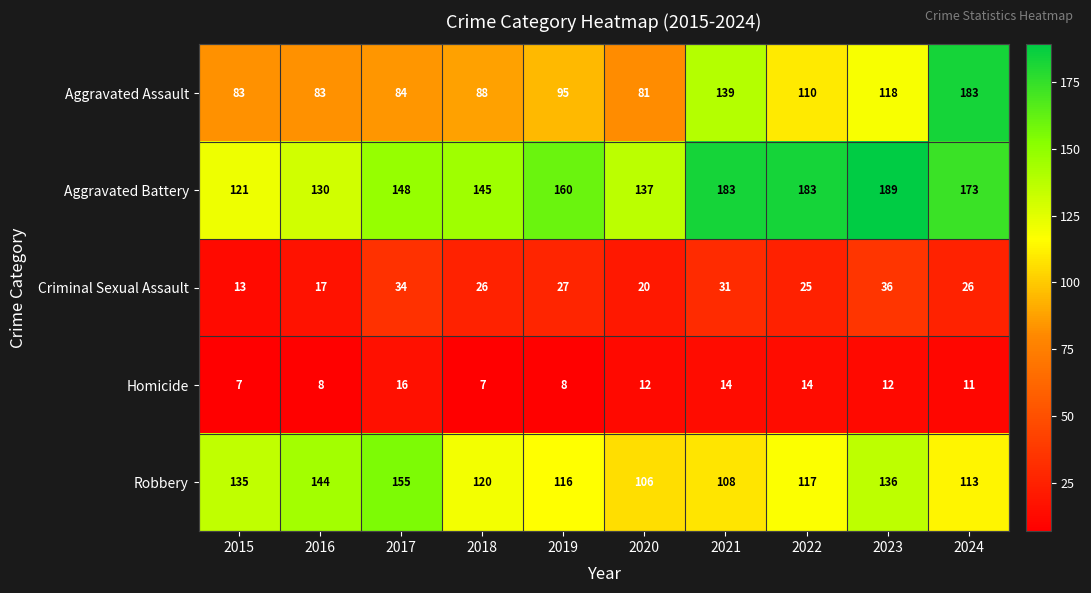

The Aggravated Battery series shows 199 at 2020. True or false?

False